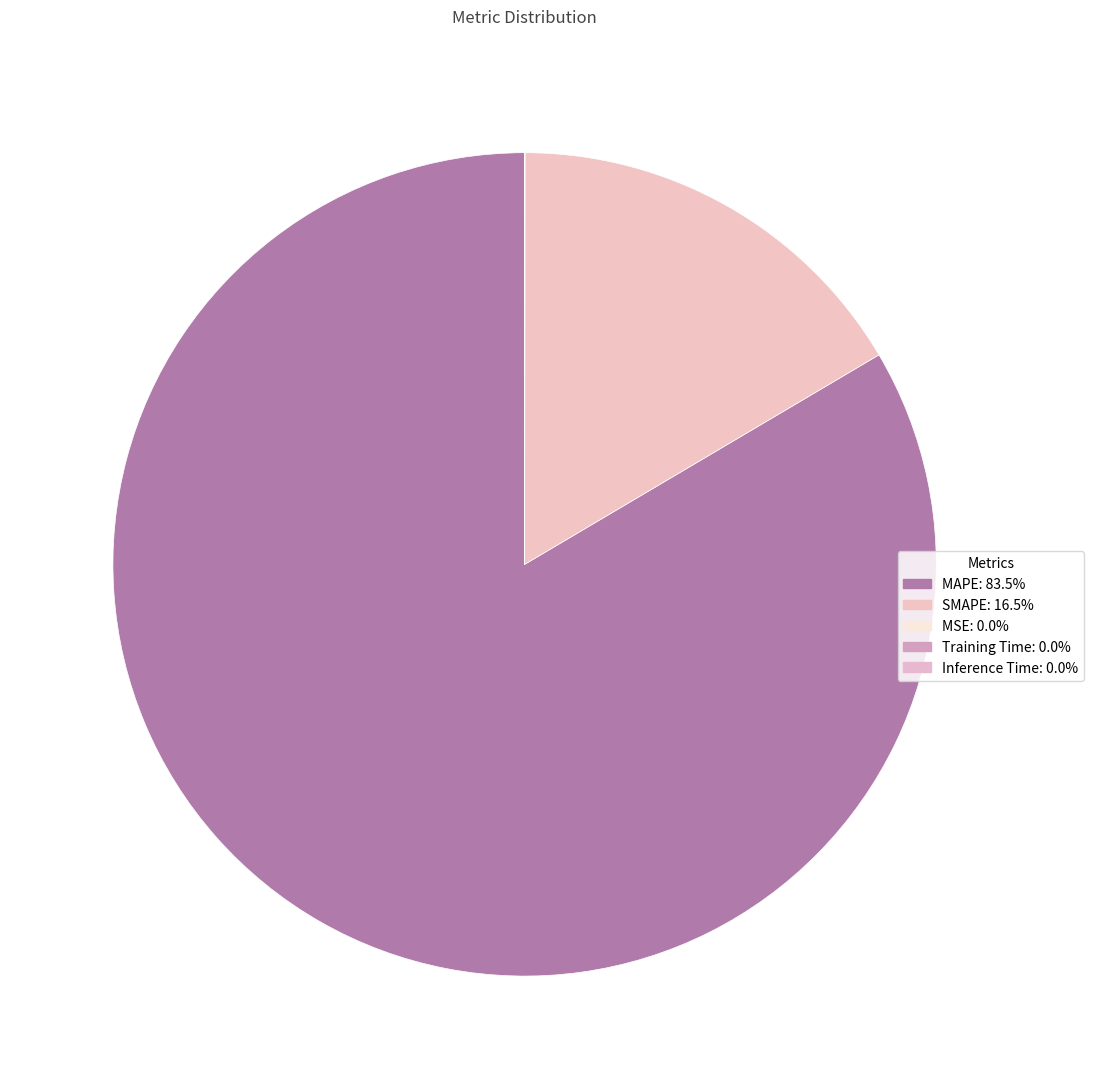

Which category has the biggest portion of the pie?

MAPE